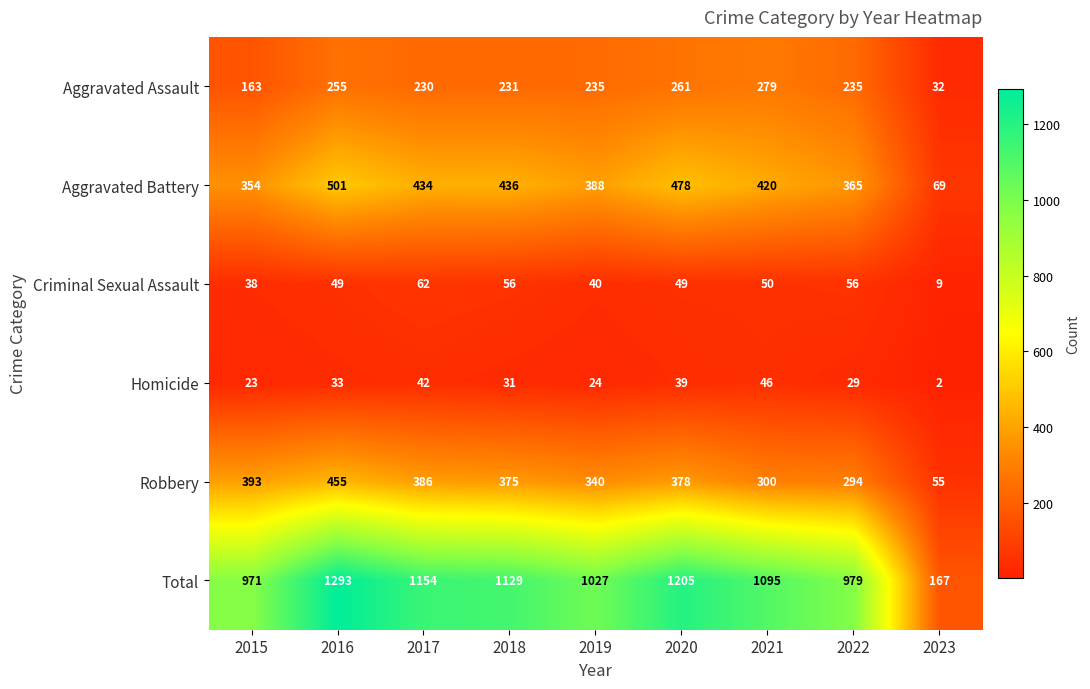

What is the difference between the maximum and minimum values in the Aggravated Battery series?

432